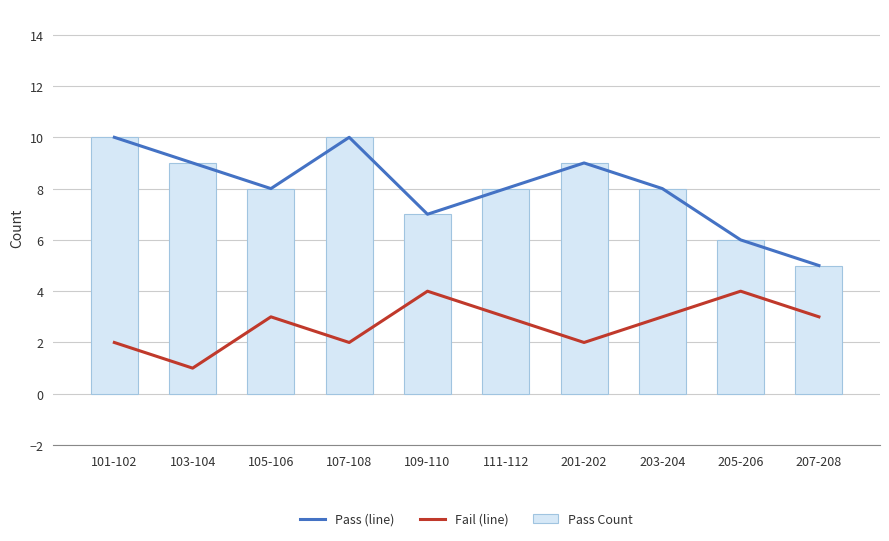

What is the label of the 5th bar from the right?

111-112